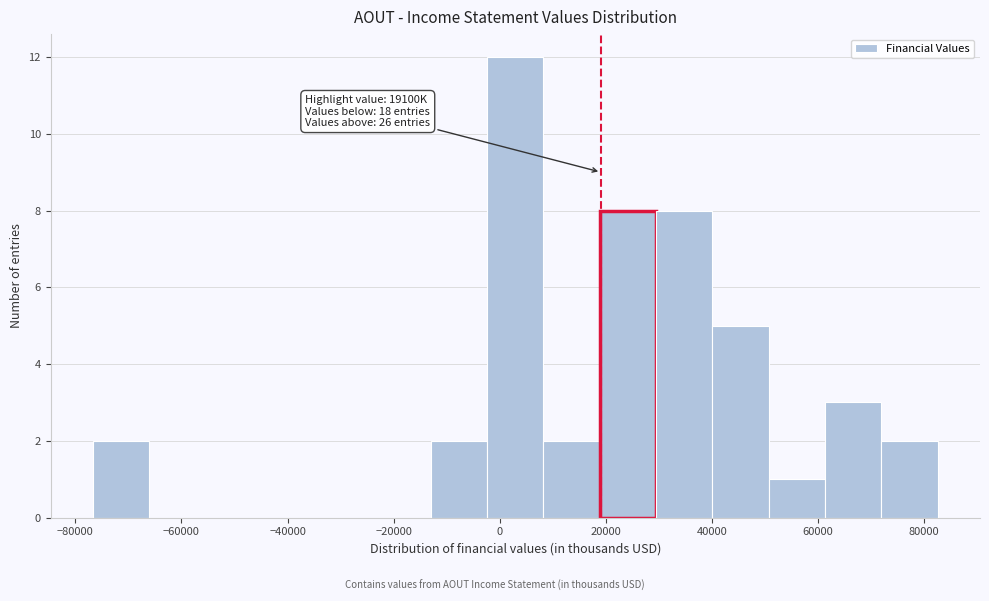

Over which range of the x-axis is the bar tallest?

-2000 to 8000